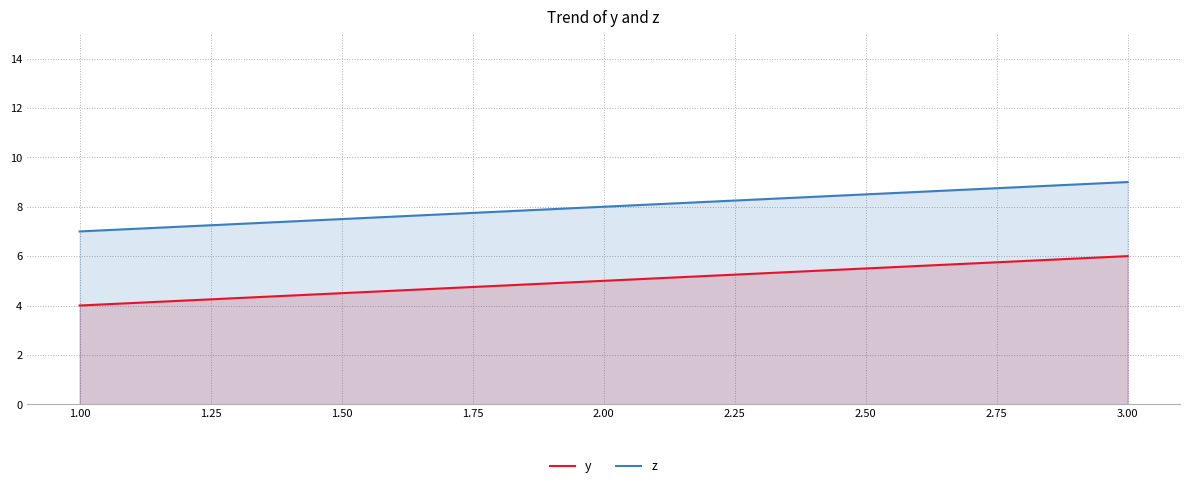

What is the difference between the highest and lowest values at 2.00?

3